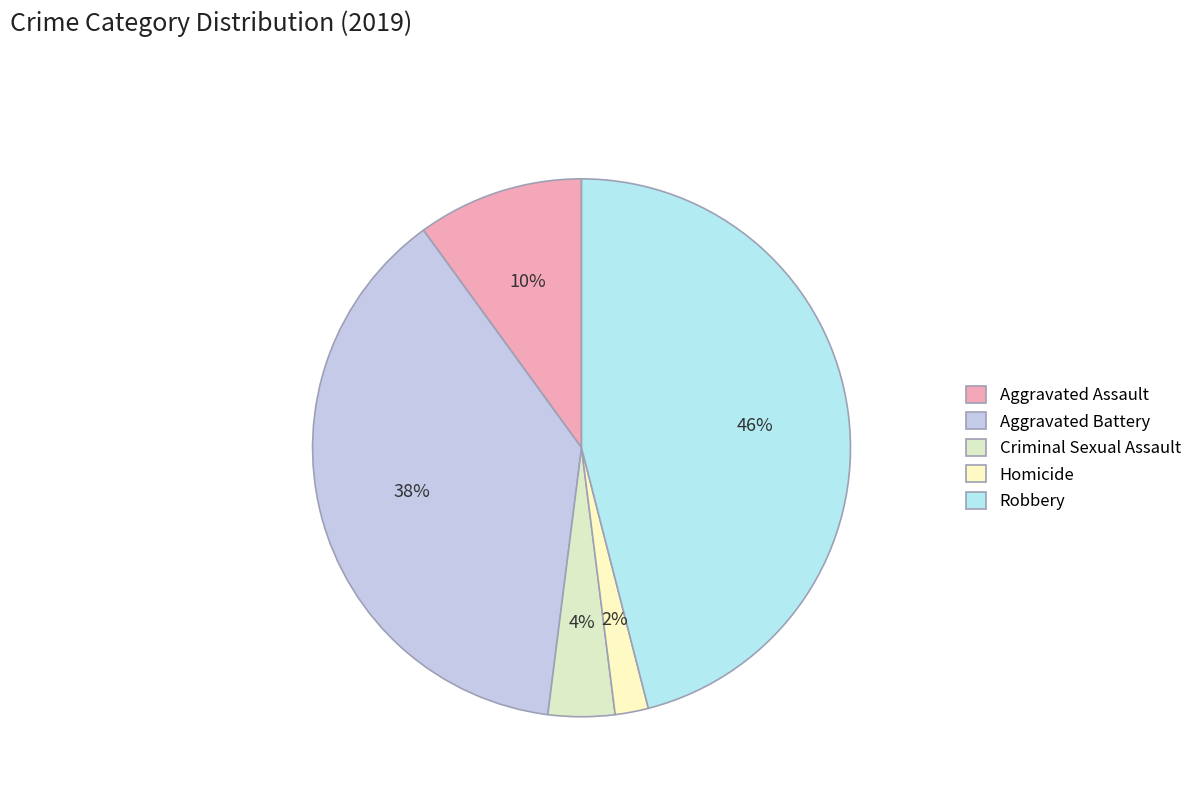

True or false: Aggravated Assault accounts for 10% of the total.

True